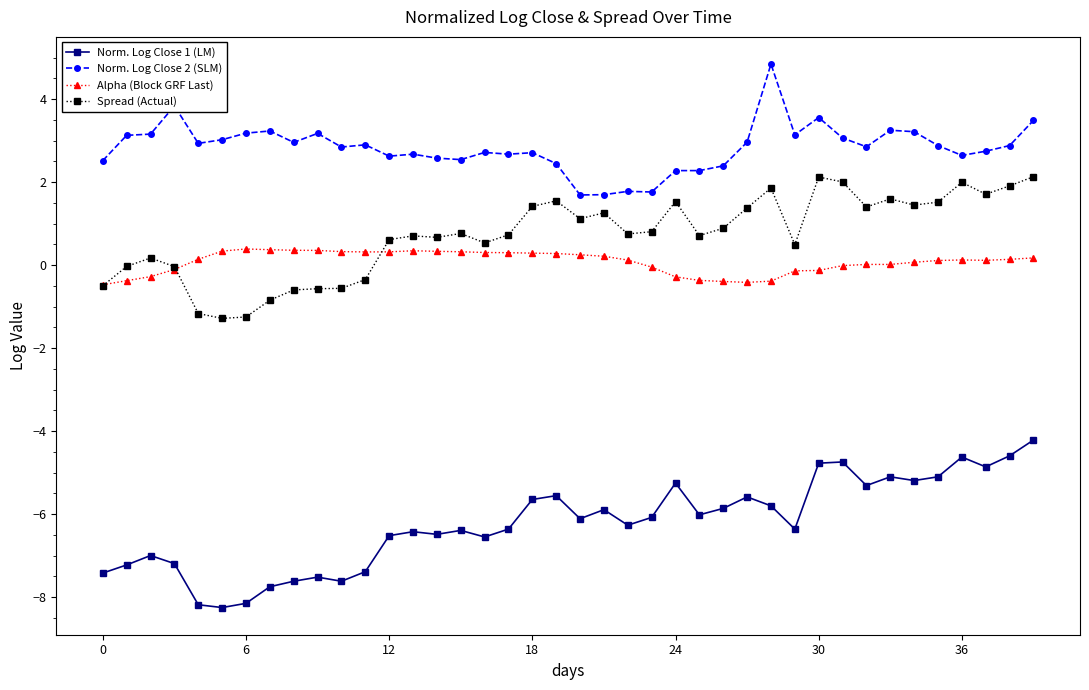

True or false: Norm. Log Close 2 (SLM) and Norm. Log Close 1 (LM) cross at least once.

False